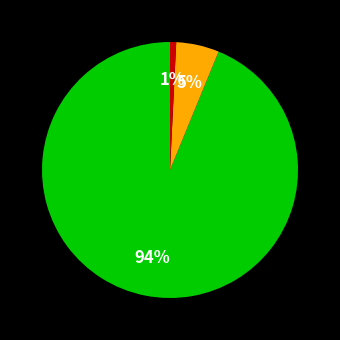

Does any single category account for the majority?

Yes